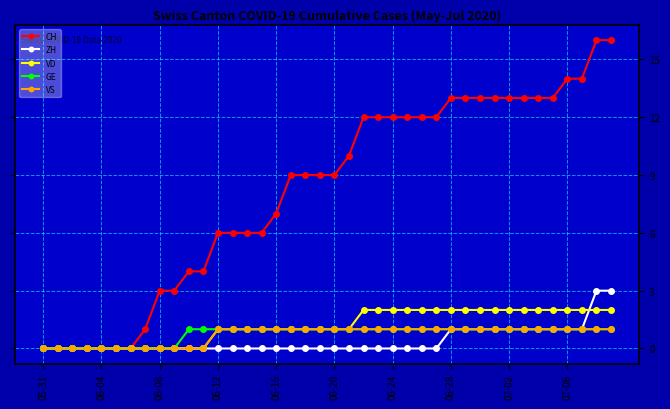

Which series has the largest range (max minus min)?

CH